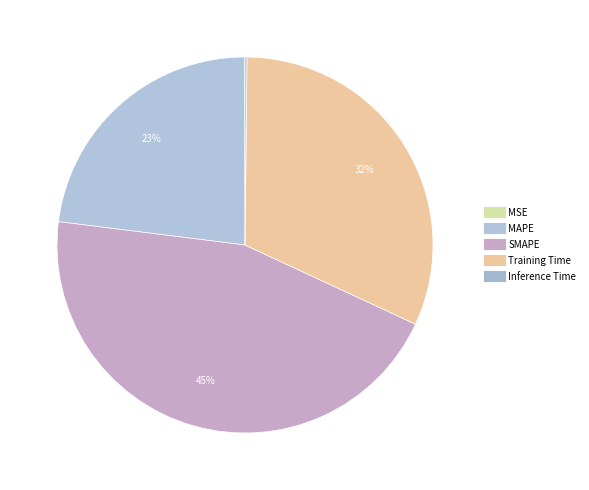

Does any single category account for the majority?

No